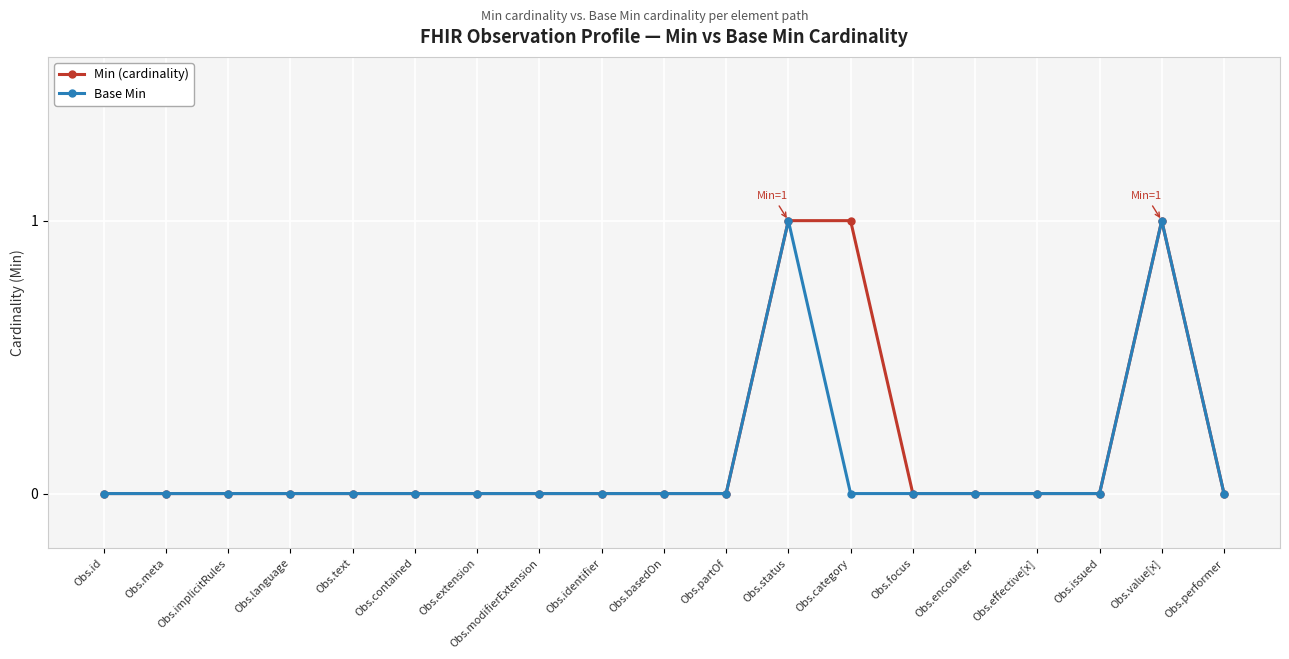

The Base Min series shows 0 at Obs.contained. True or false?

True